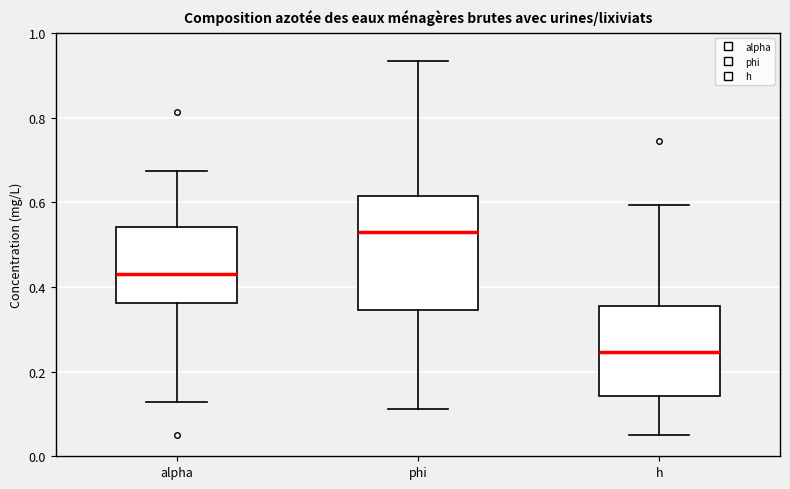

Reading left to right, read every box against the y-axis: the position of its median line, the range the box covers, and the ends of its whiskers. The values are not printed on the chart, so give them approximately, as read against the axis.

alpha: median 0.42, box 0.36 to 0.54, whiskers 0.12 to 0.68
phi: median 0.54, box 0.34 to 0.62, whiskers 0.12 to 0.94
h: median 0.24, box 0.14 to 0.36, whiskers 0.06 to 0.60